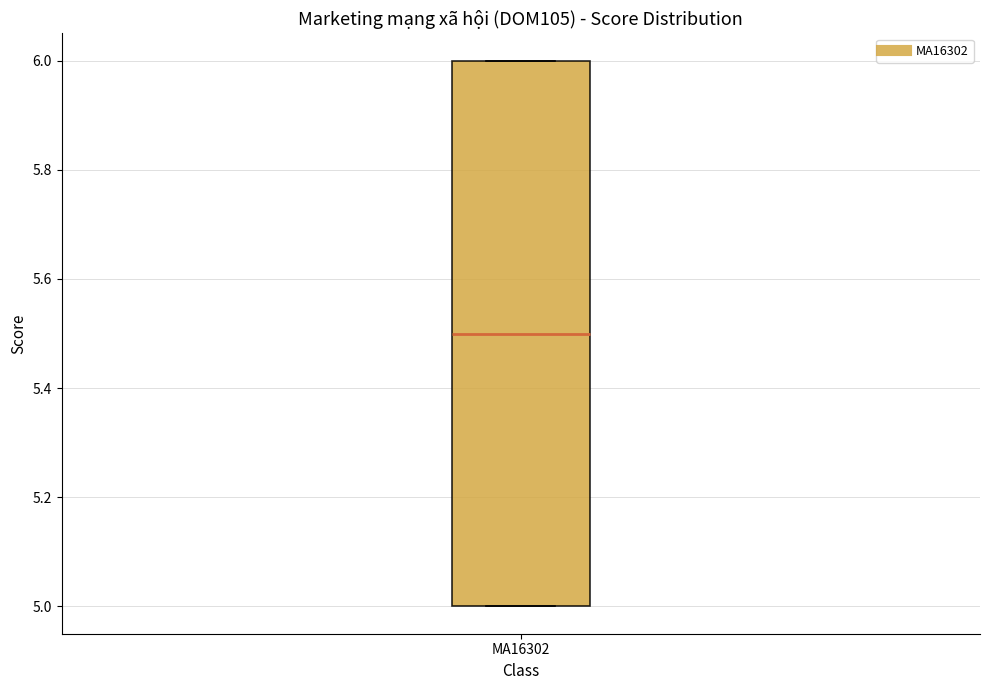

Read this box plot against the y-axis: the position of the median line, the range covered by the box, and the ends of both whiskers. The values are not printed on the chart, so give them approximately, as read against the axis.

median 5.5, box 5.0 to 6.0, whiskers 5.0 to 6.0